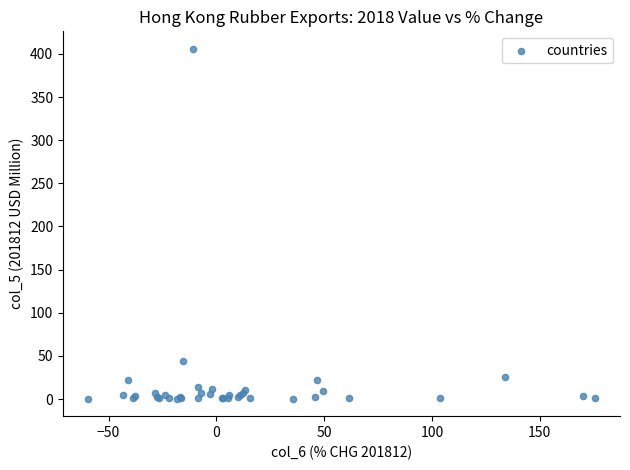

What Y value in the scatter plot is closest to 203?

44.5